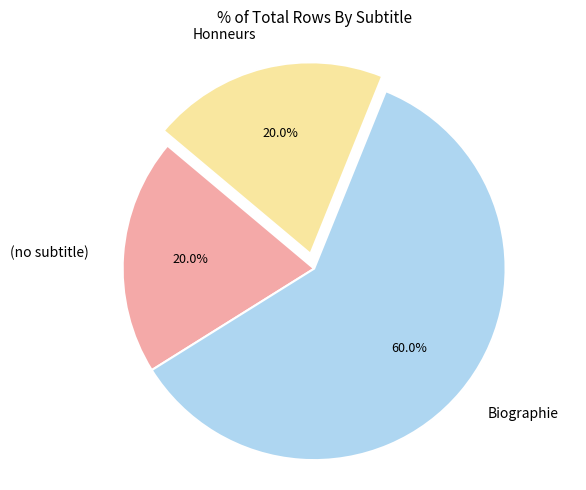

Between Biographie and (no subtitle), which is larger?

Biographie